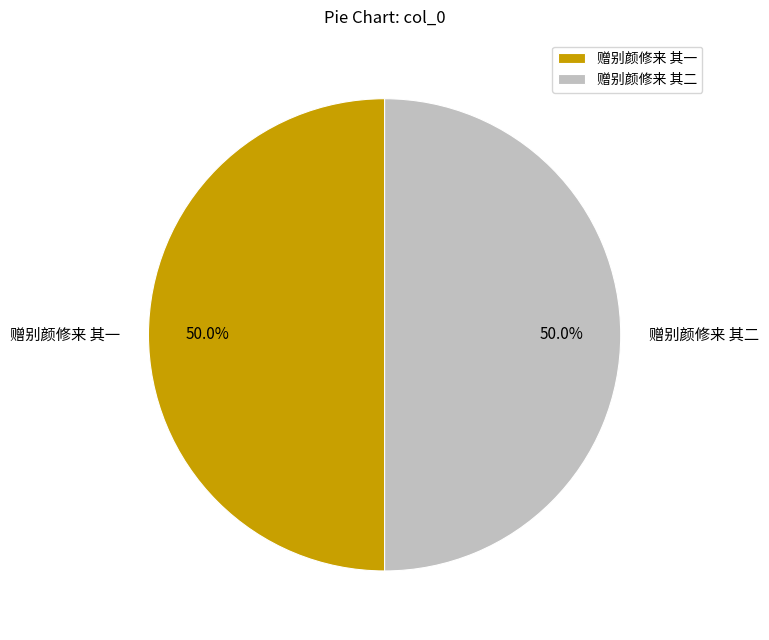

What portion of the pie excludes 赠别颜修来 其一?

50.0%